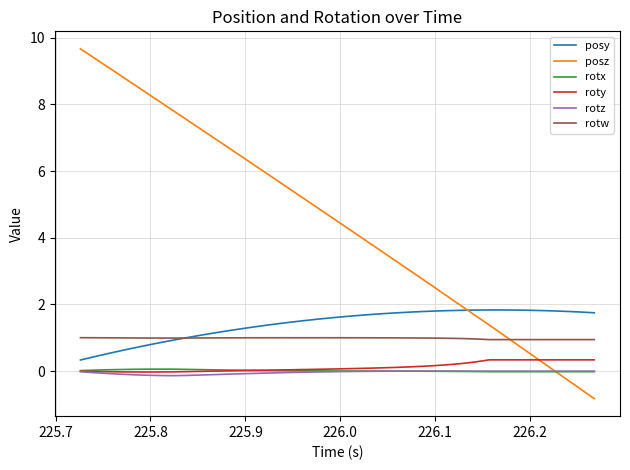

What is the smallest value displayed?

-0.8